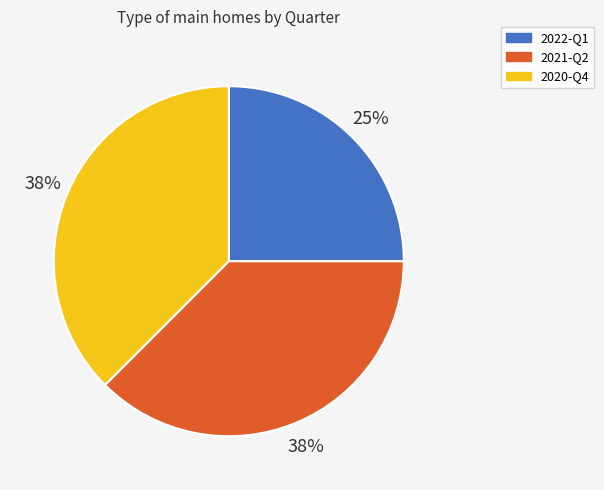

Is the sum of 2021-Q2 and 2020-Q4 greater than half?

Yes